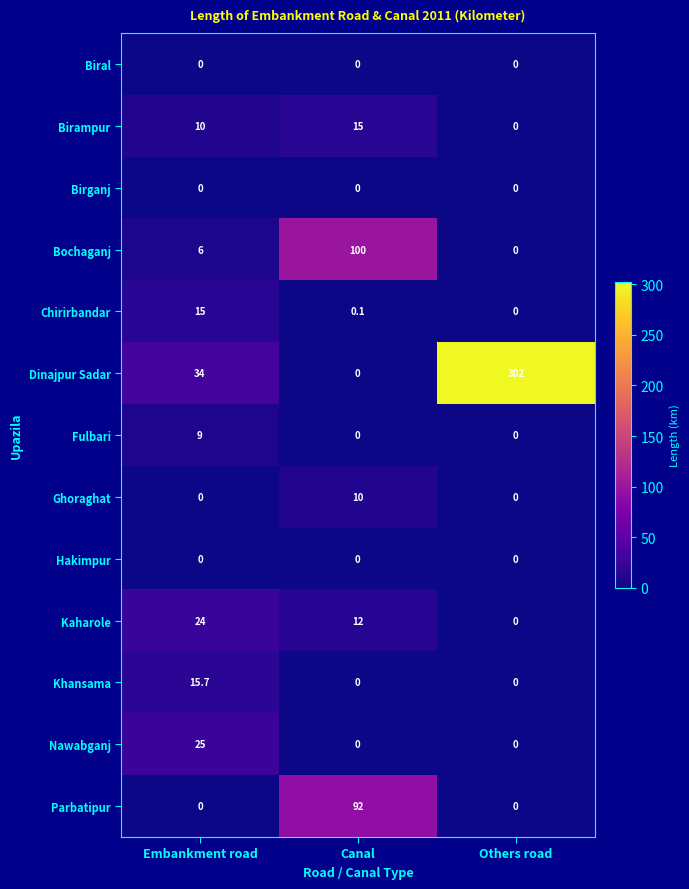

Which series has the widest spread of values?

Dinajpur Sadar